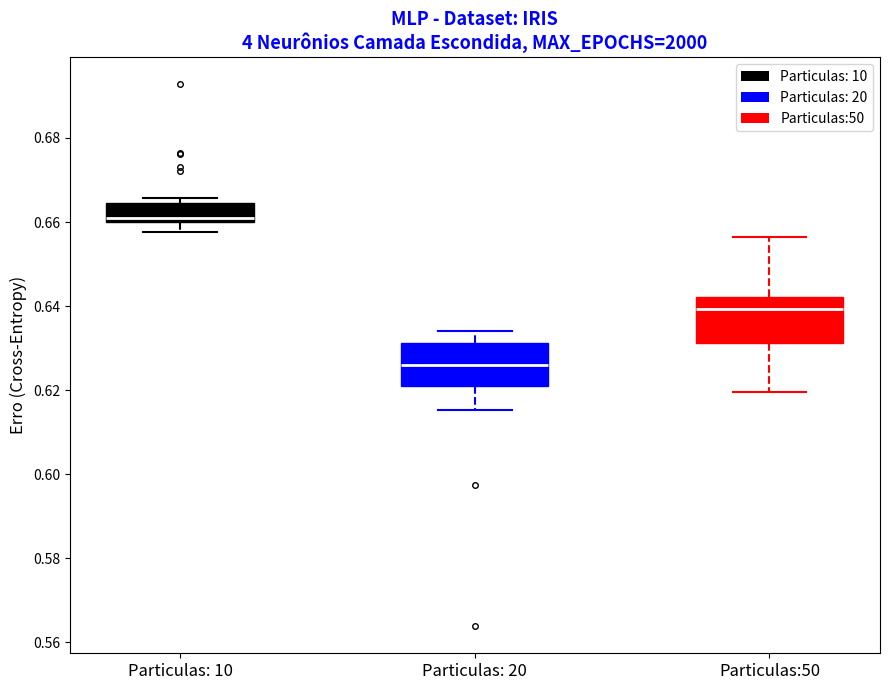

Where does the lower whisker of the box for Particulas: 20 end on the y-axis? The values are not printed on the chart, so give them approximately, as read against the axis.

0.616